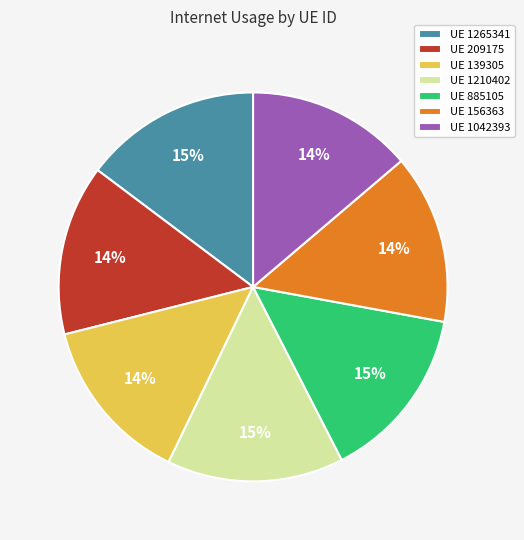

Count the number of slices in the pie.

7